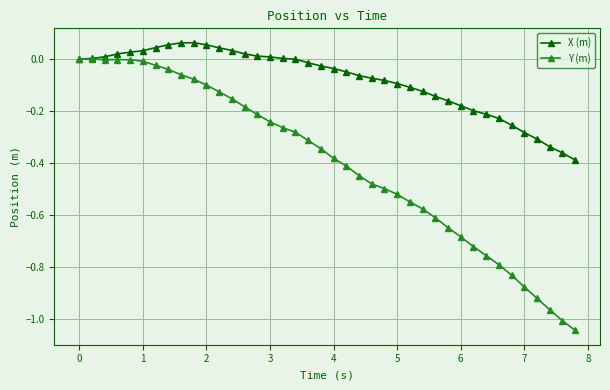

Which series has the widest spread of values?

Y (m)